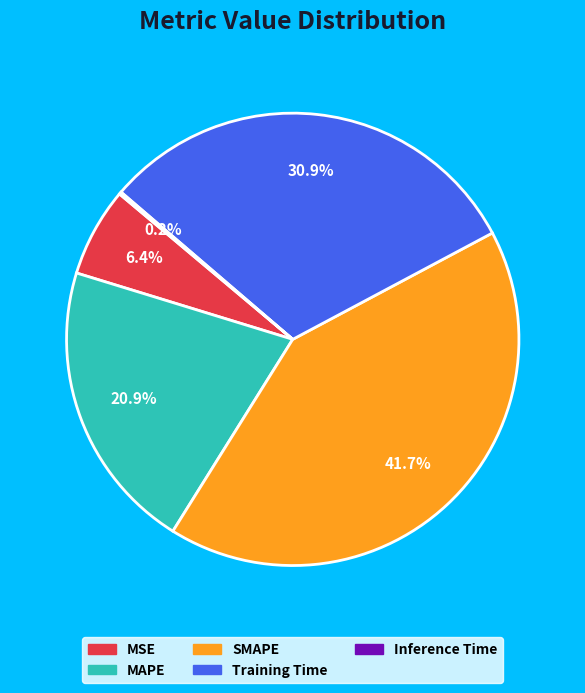

The MSE slice represents 1% of the pie. True or false?

False